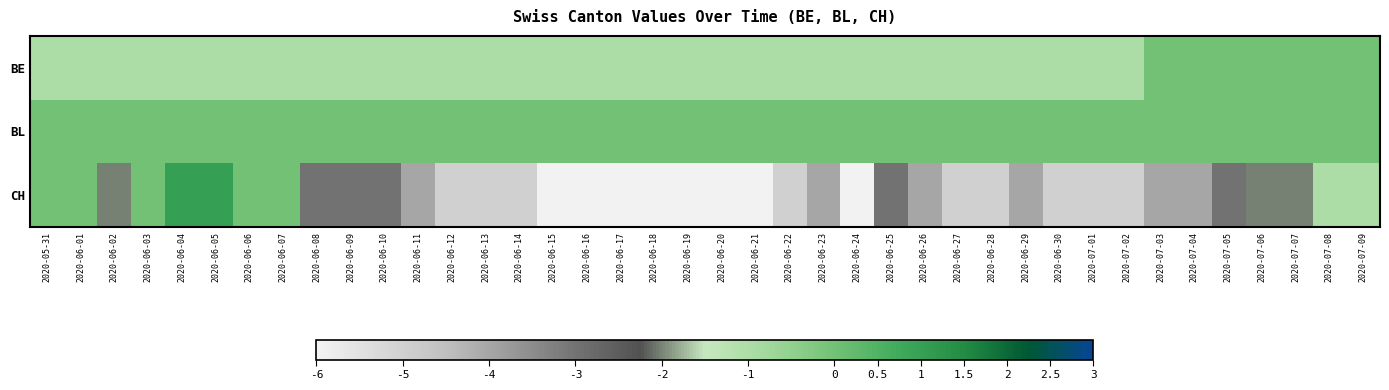

Which series changed the most between 2020-06-03 and 2020-06-12?

CH